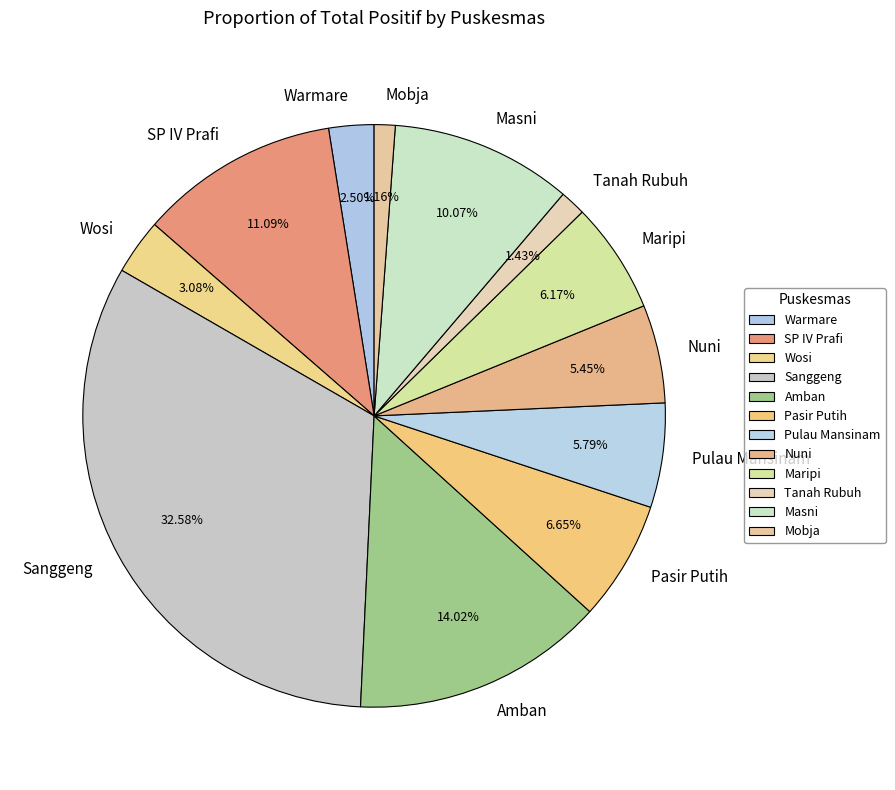

How many segments does this pie chart have?

12